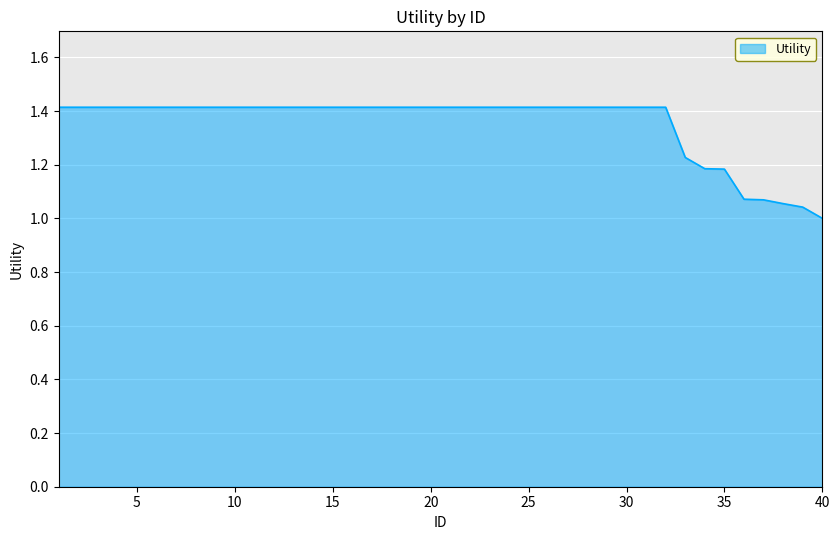

What is the maximum value shown in the chart?

1.4